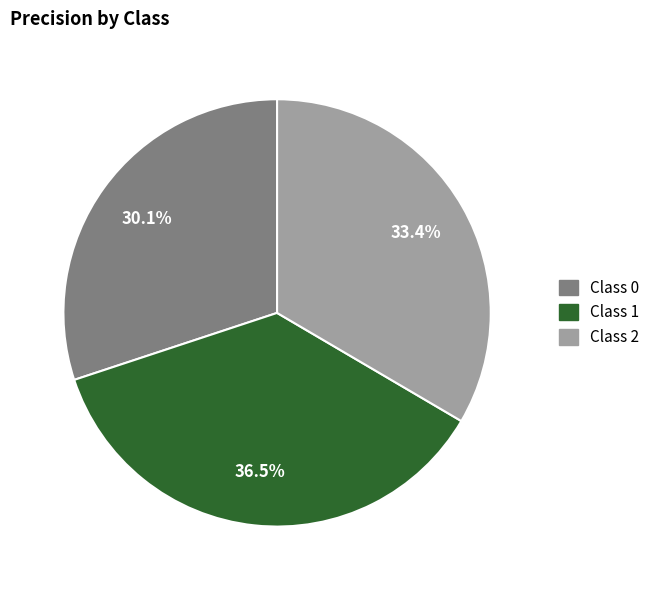

How many segments does this pie chart have?

3